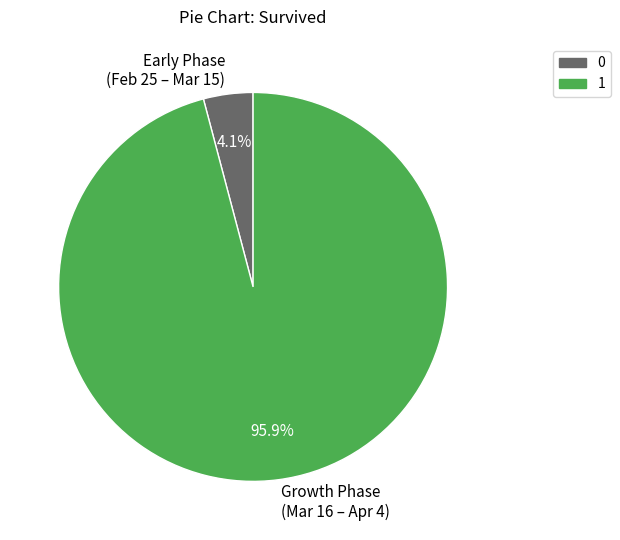

Combined, what portion of the pie is 0 and 1?

100.0%